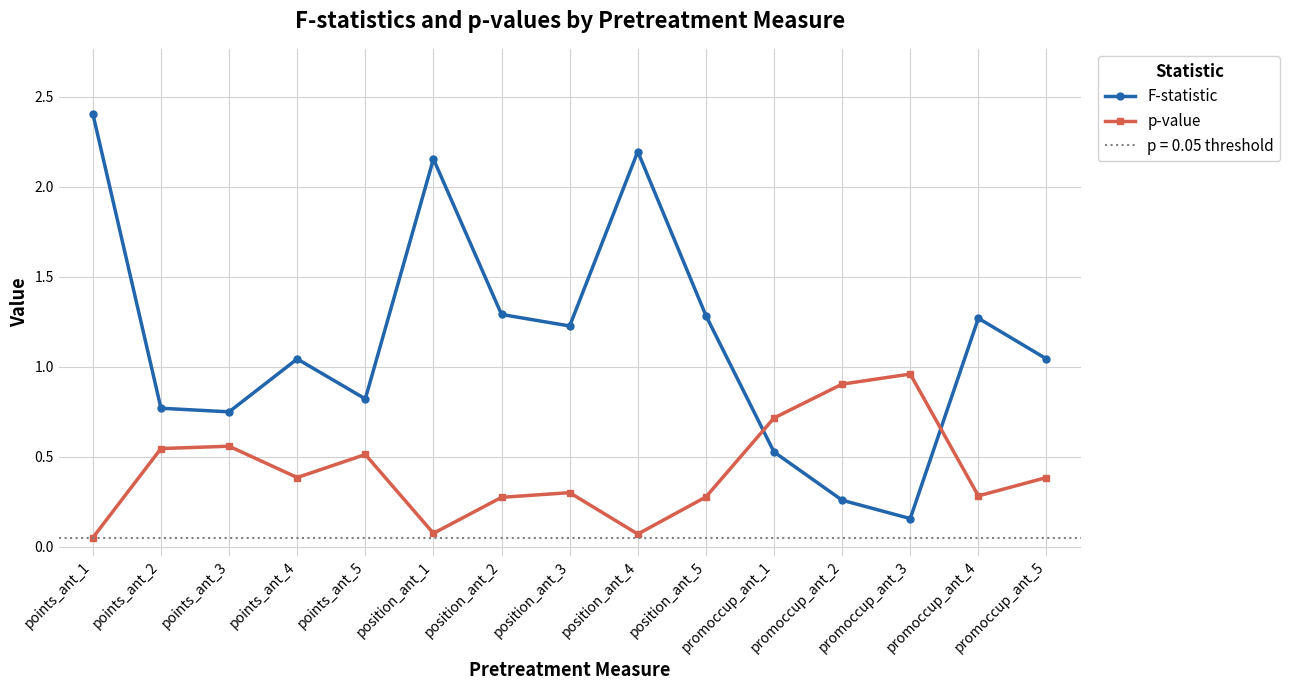

How many lines are shown in the chart?

2